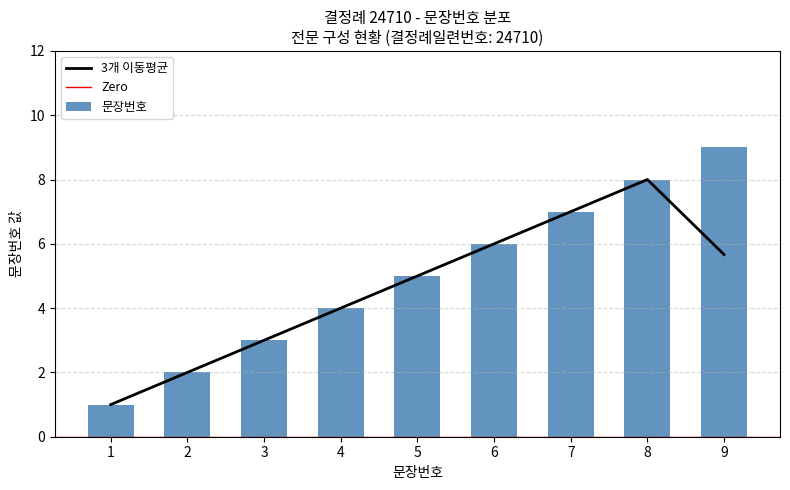

What is the sum of all values?

45